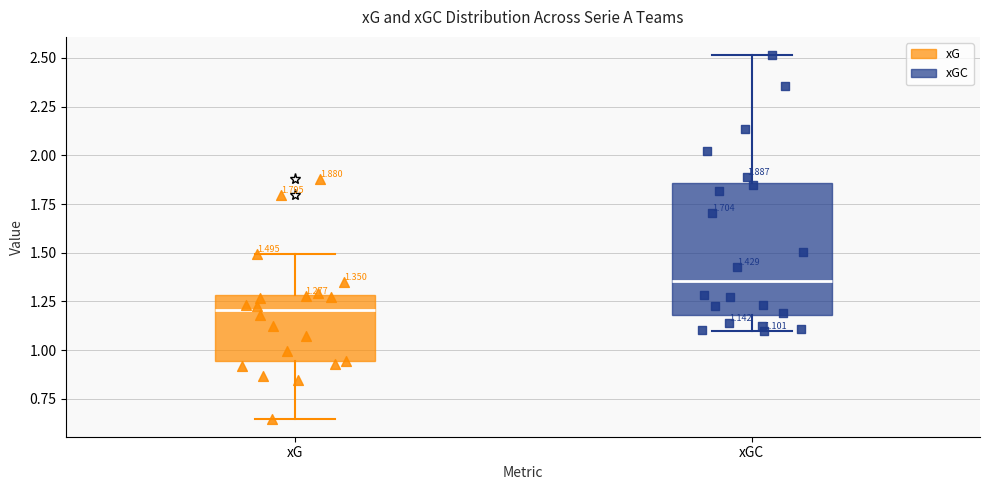

Which box is the tallest, from its lower edge to its upper edge?

xGC